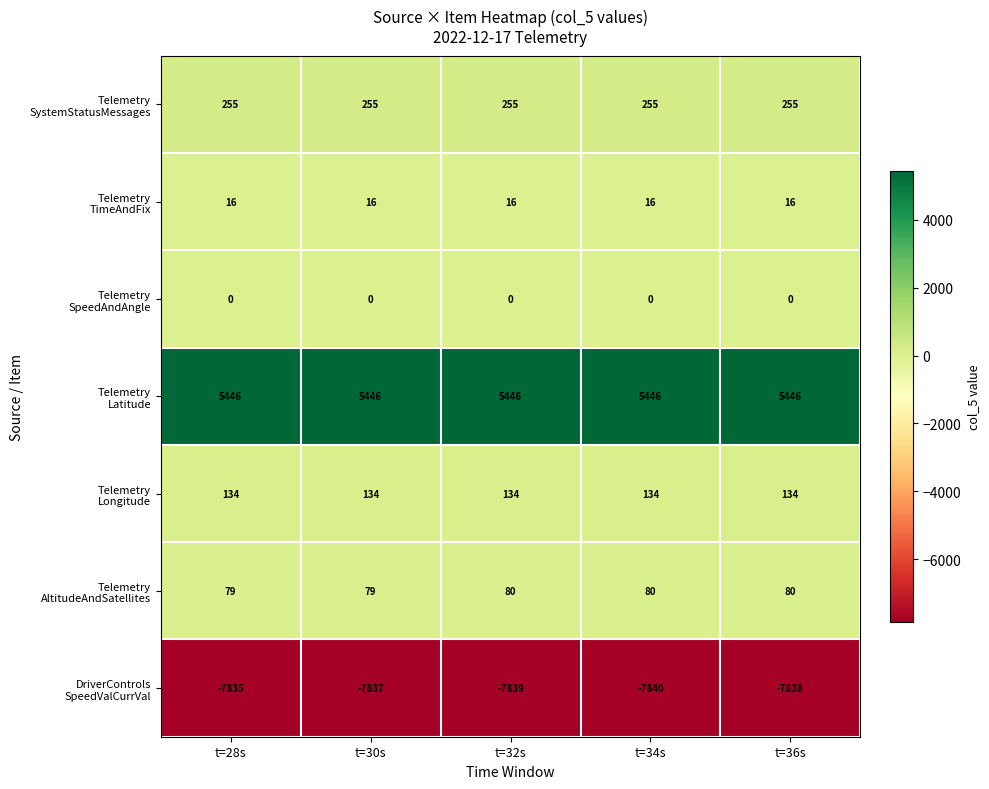

What is the total value across all series at t=34s?

-1909